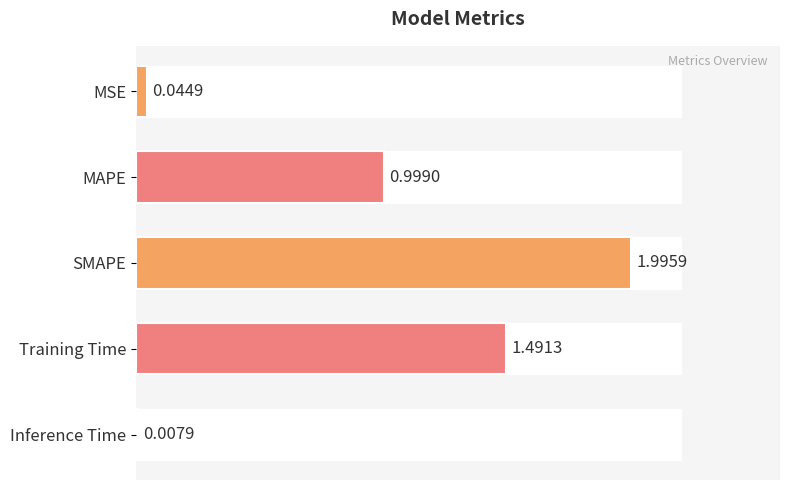

What is the difference between the maximum and minimum values?

2.0